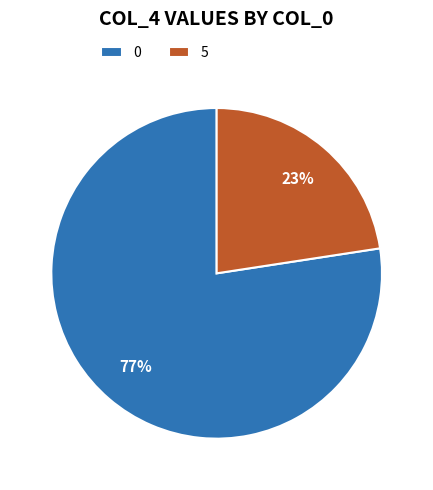

Which category has the smallest portion of the pie?

5